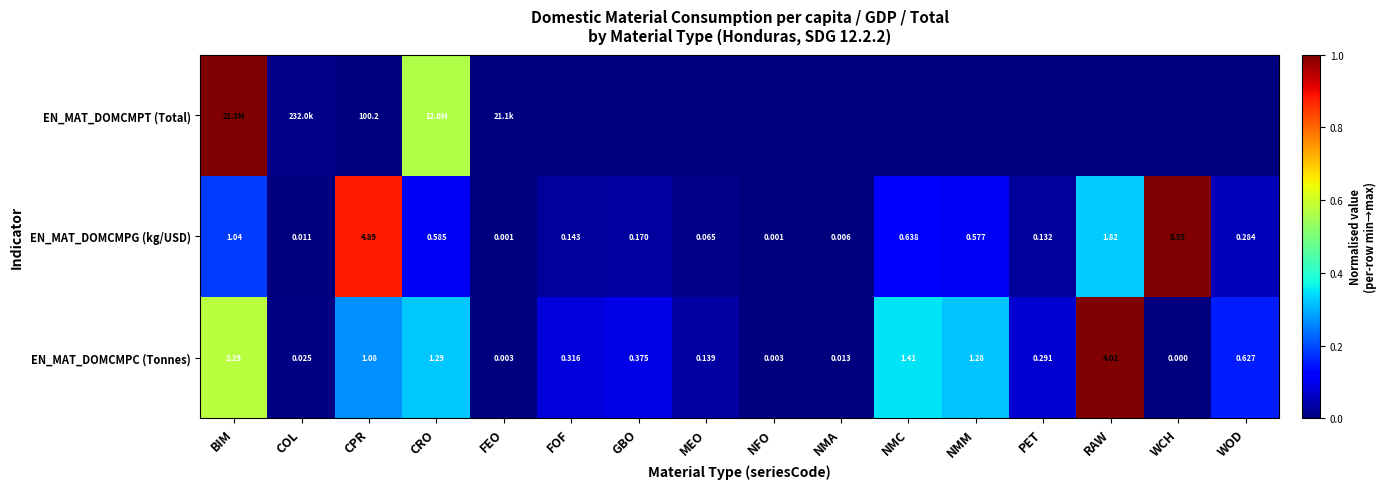

At CPR, list the series in order from largest to smallest.

EN_MAT_DOMCMPT (Total), EN_MAT_DOMCMPG (kg/USD), EN_MAT_DOMCMPC (Tonnes)